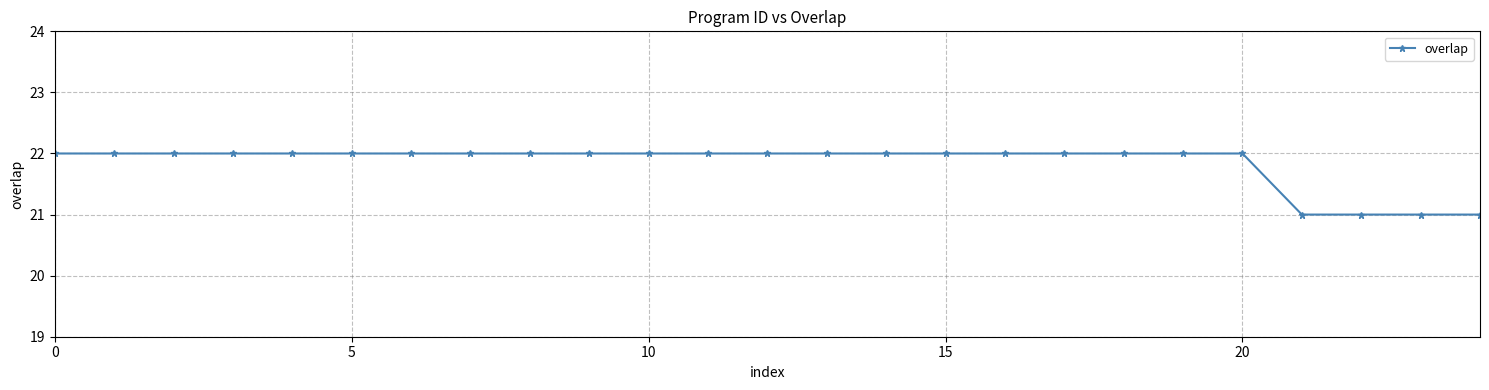

What is the value of the 19th point from the left?

22